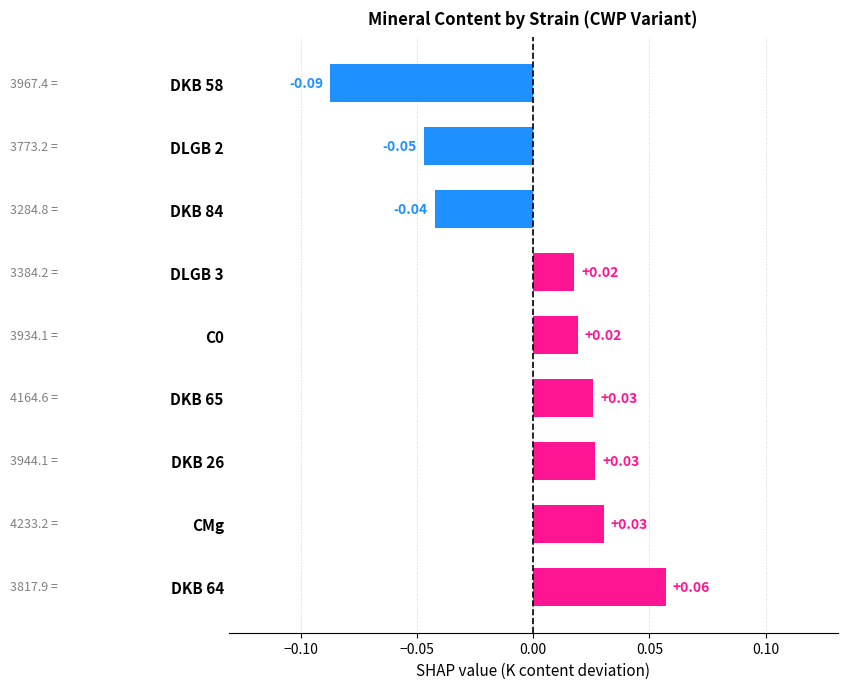

Between DLGB 3 and DKB 26, which is larger?

DKB 26